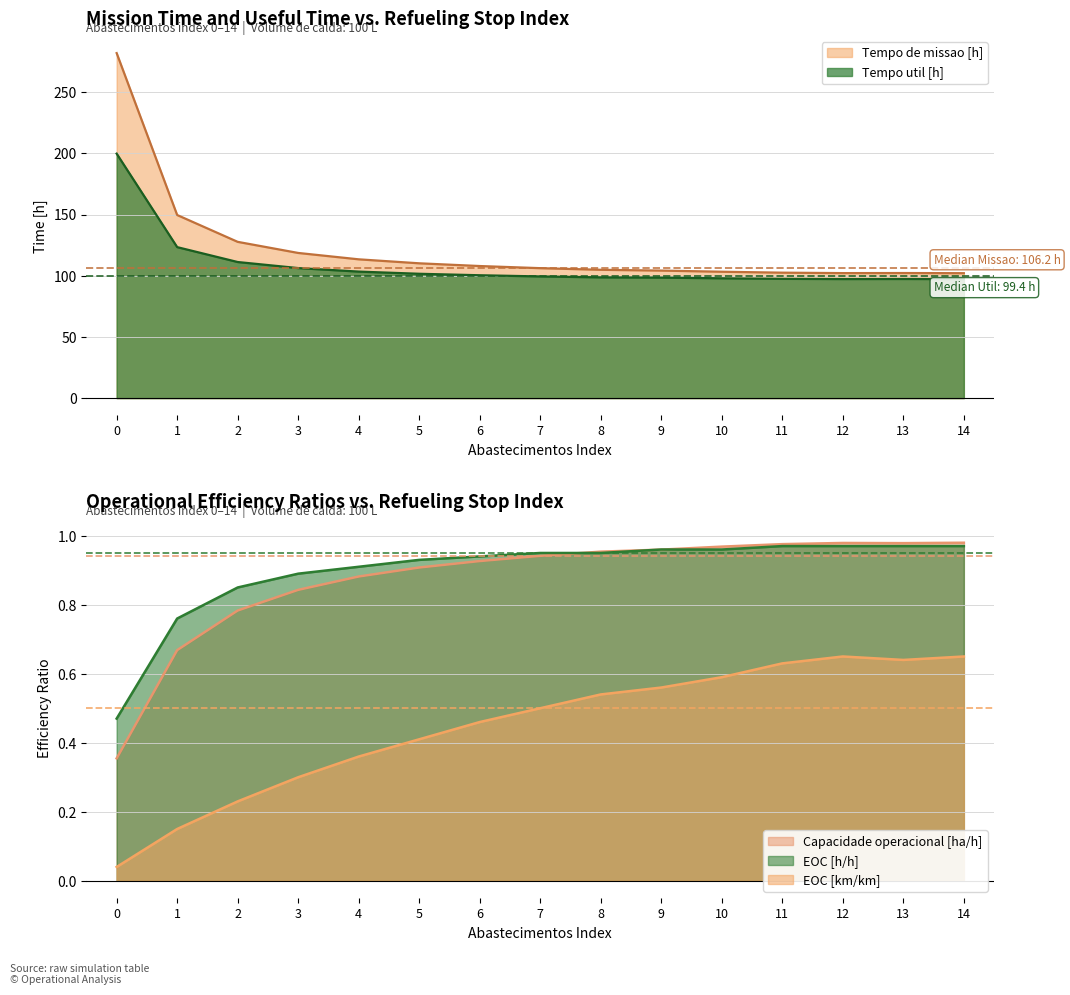

Reading left to right, what are all the values shown in this chart?

Capacidade operacional [ha/h]: 0.4	0.7	0.8	0.8	0.9	0.9	0.9	0.9	1.0	1.0	1.0	1.0	1.0	1.0	1.0
EOC [h/h]: 0.5	0.8	0.8	0.9	0.9	0.9	0.9	0.9	0.9	1.0	1.0	1.0	1.0	1.0	1.0
EOC [km/km]: 0.0	0.1	0.2	0.3	0.4	0.4	0.5	0.5	0.5	0.6	0.6	0.6	0.7	0.6	0.7